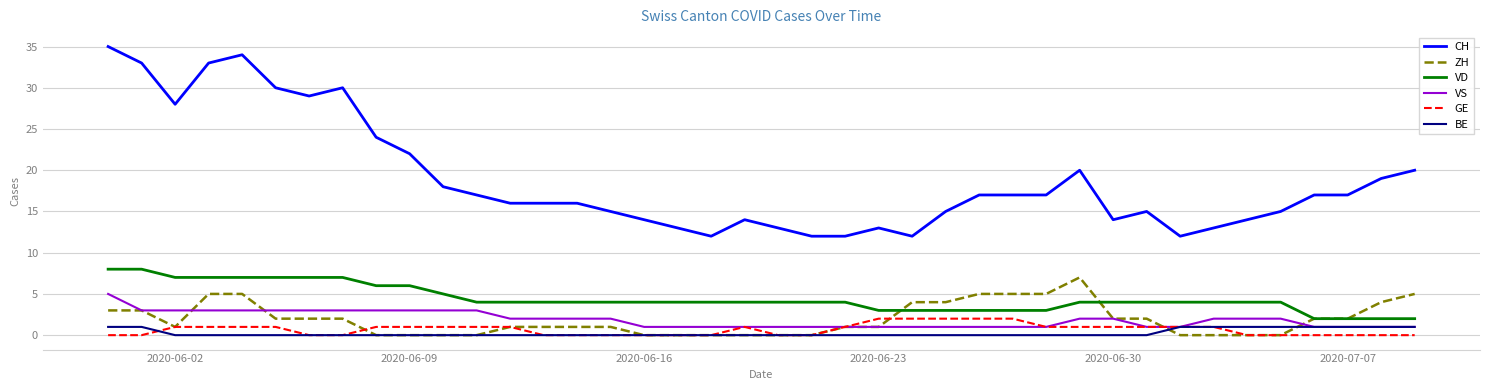

True or false: BE and VD cross at least once.

False